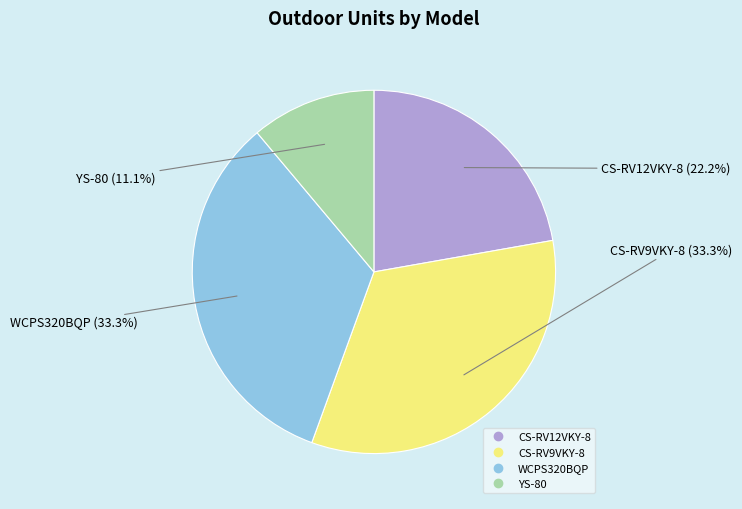

How much of the chart is everything except WCPS320BQP?

66.7%